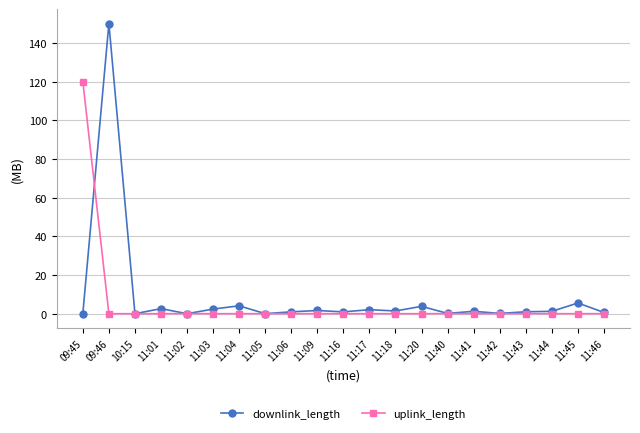

What is the maximum value for downlink_length?

150.0